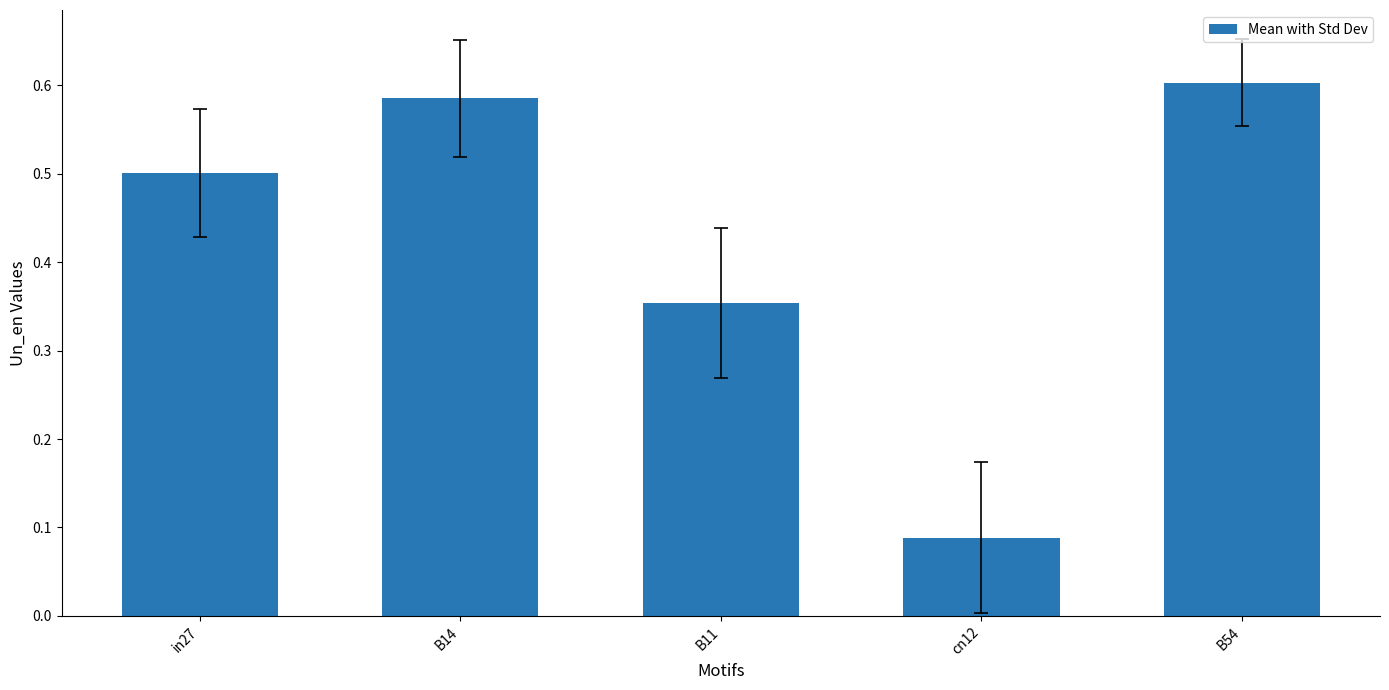

At which category does the chart reach its peak across all series?

B54